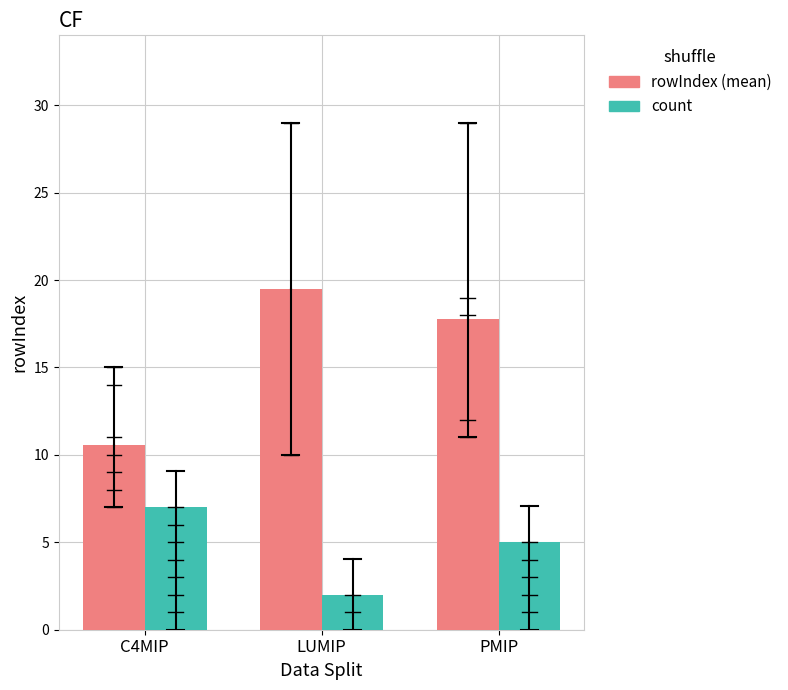

Reading left to right, extract all data points from this chart.

rowIndex (mean): 10.6	19.5	17.8
count: 7.0	2.0	5.0